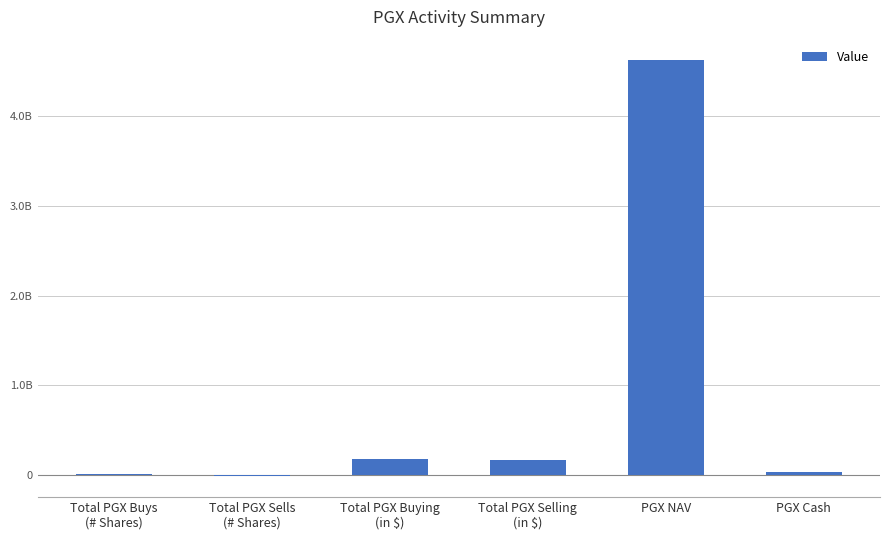

The chart shows a value of 4617400000.0 at PGX NAV. True or false?

True